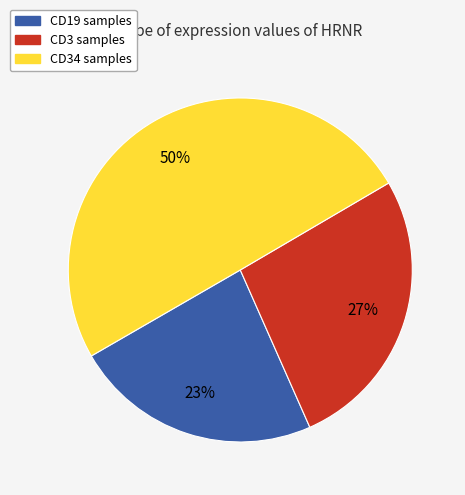

To the nearest percent, what is the average slice percentage?

33%